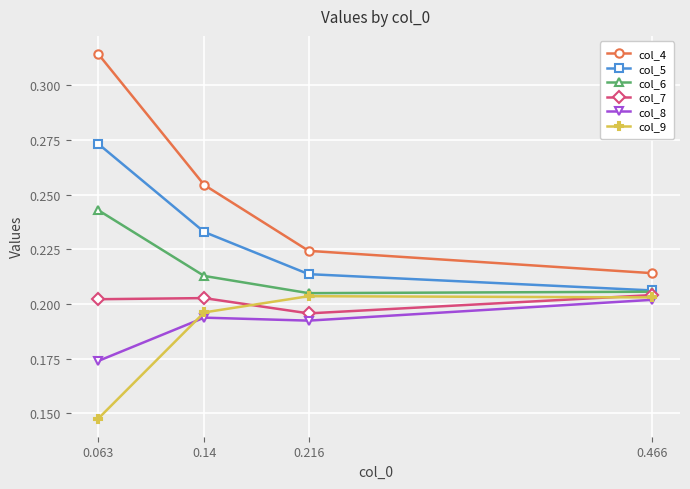

Count the col_6 values in the range 0 to 1.

4